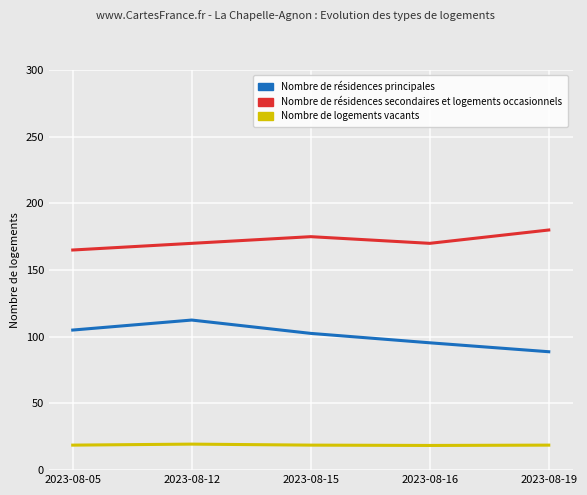

What is the maximum value shown in the chart?

180.0